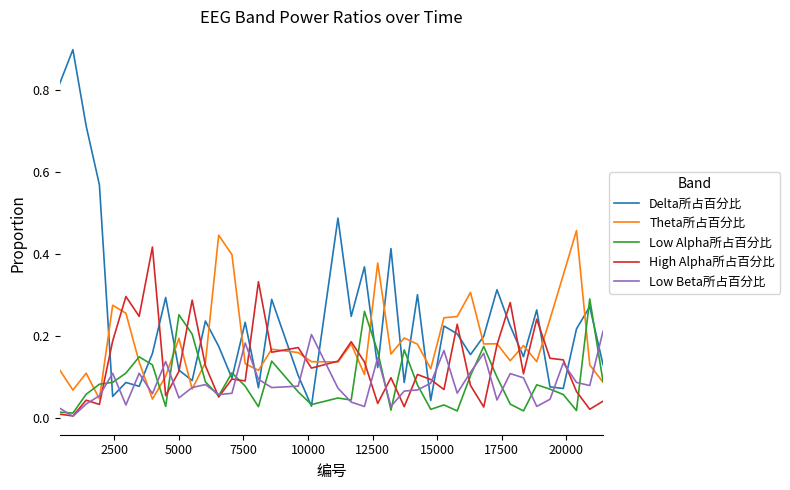

Which series has the largest total across all categories?

Delta所占百分比